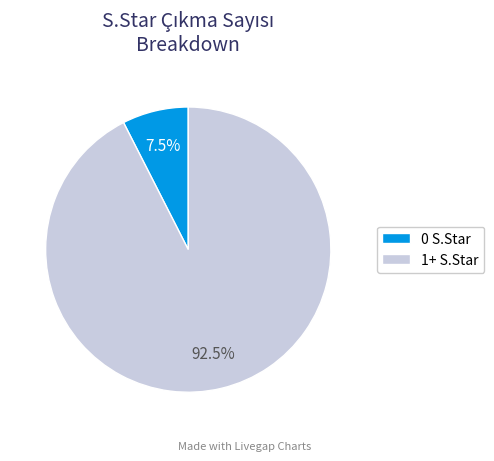

What portion of the pie excludes 0 S.Star?

92.5%